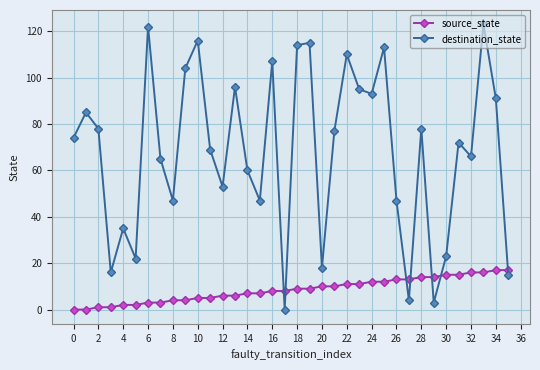

What is the sum of all destination_state values?

2453